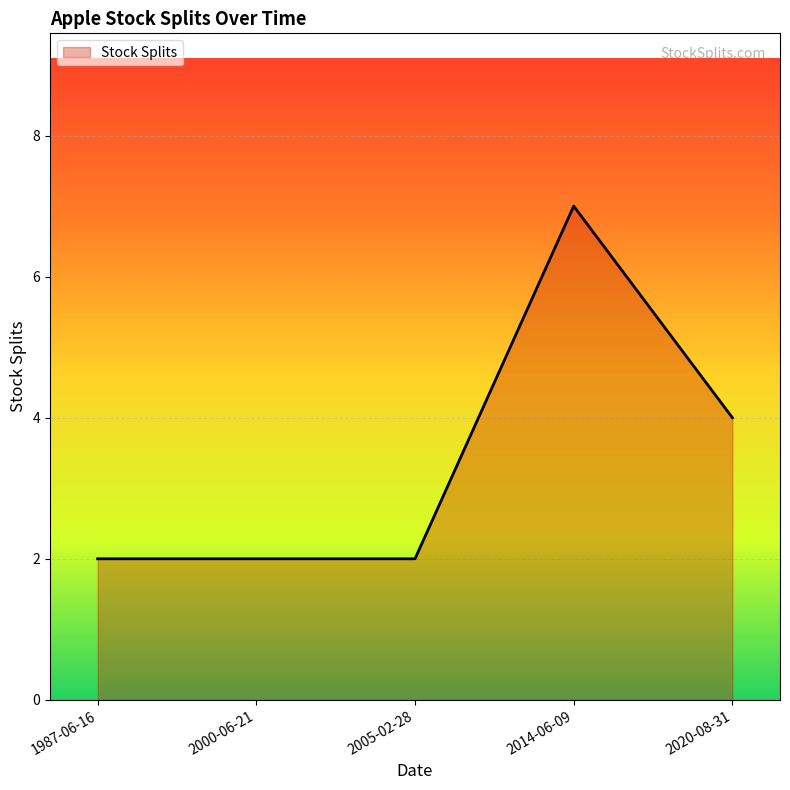

What is the change in value from 2000-06-21 to 2020-08-31?

+2